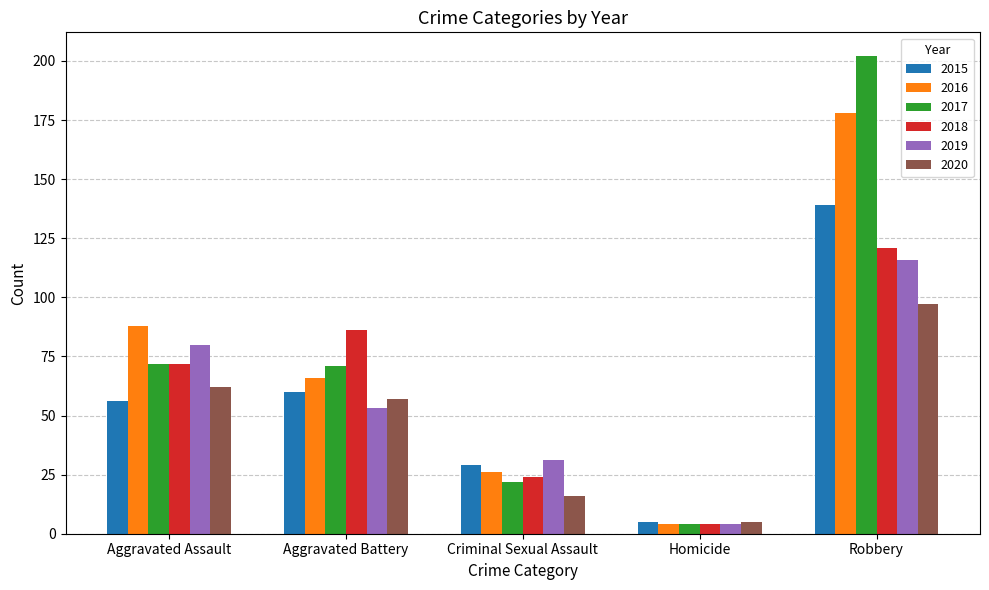

Reading left to right, transcribe all the data shown in this chart.

2015: Aggravated Assault=56	Aggravated Battery=60	Criminal Sexual Assault=29	Homicide=5	Robbery=139
2016: Aggravated Assault=88	Aggravated Battery=66	Criminal Sexual Assault=26	Homicide=4	Robbery=178
2017: Aggravated Assault=72	Aggravated Battery=71	Criminal Sexual Assault=22	Homicide=4	Robbery=202
2018: Aggravated Assault=72	Aggravated Battery=86	Criminal Sexual Assault=24	Homicide=4	Robbery=121
2019: Aggravated Assault=80	Aggravated Battery=53	Criminal Sexual Assault=31	Homicide=4	Robbery=116
2020: Aggravated Assault=62	Aggravated Battery=57	Criminal Sexual Assault=16	Homicide=5	Robbery=97